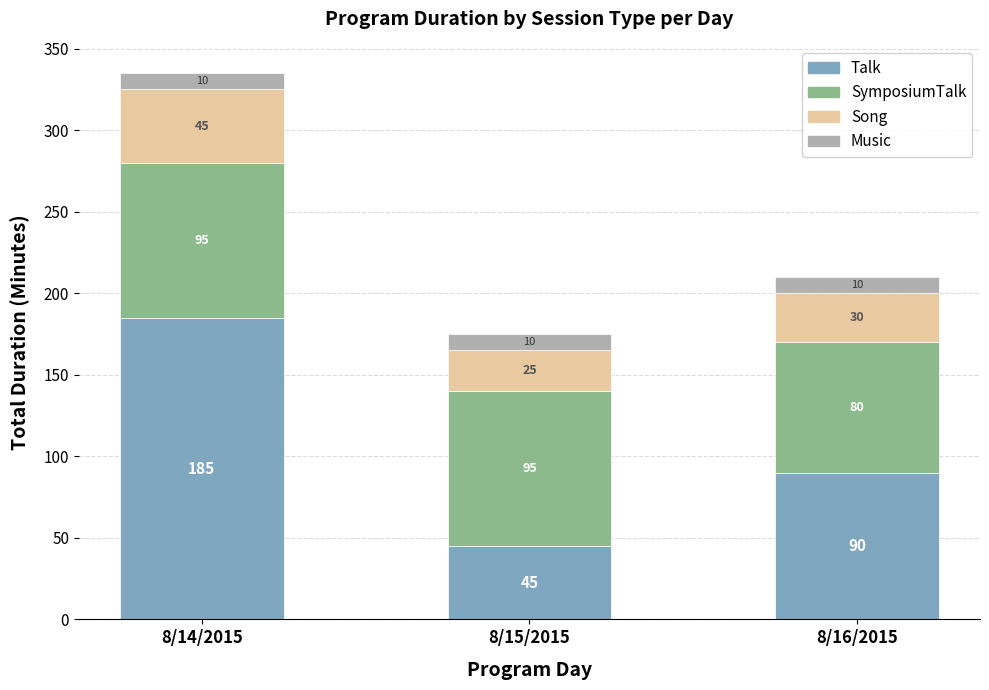

What is the average value of the Talk series?

107